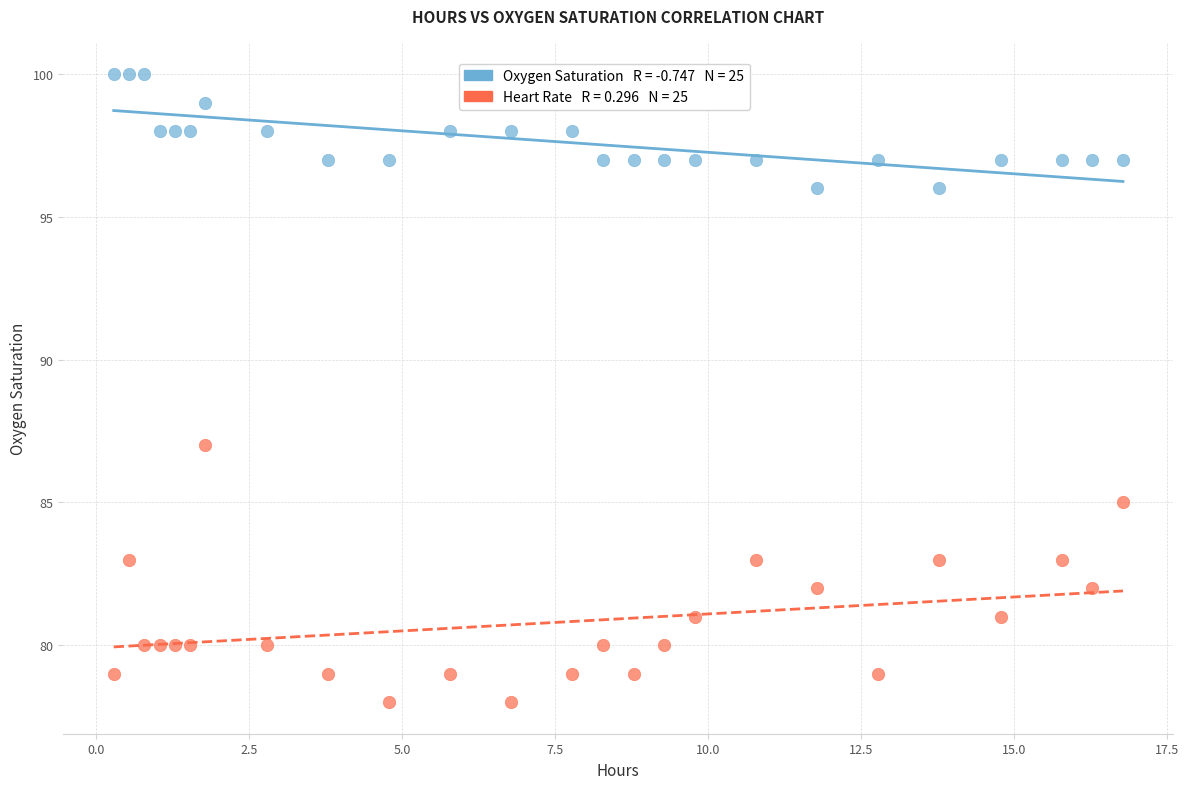

Across all data points, what is the range of Y values (max minus min)?

22